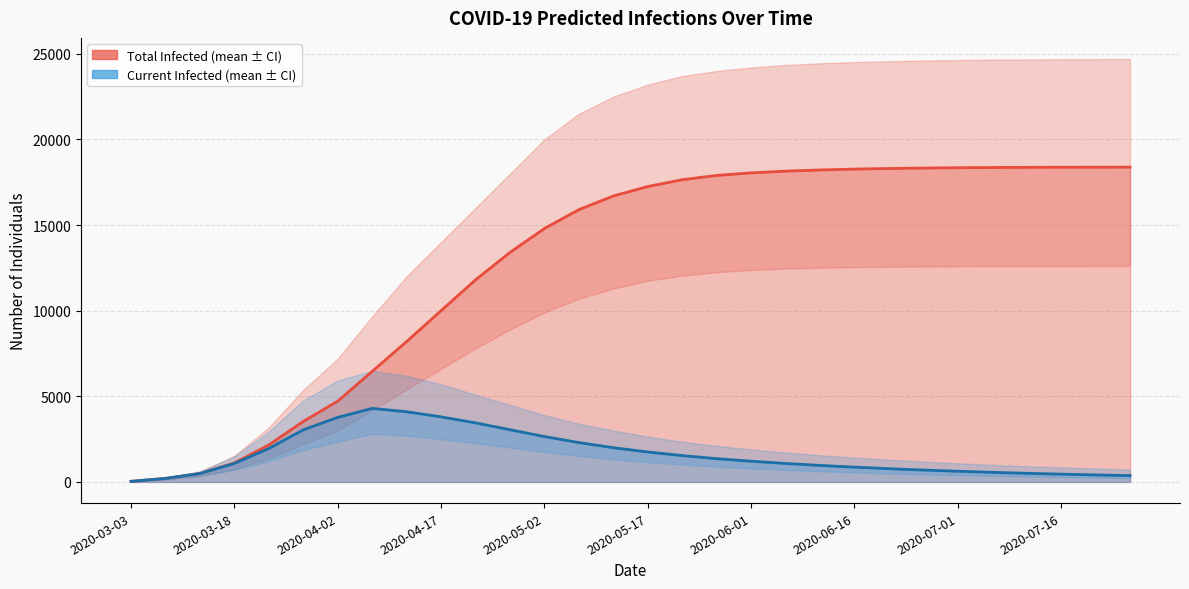

Reading left to right, list all the values displayed in this chart.

predicted_total_infected_lower: 35	207	491	1112	2159	3533	4717	6454	8200	10000	11800	13400	14800	15900	16700	17250	17650	17900	18050	18150	18220	18270	18305	18330	18350	18363	18372	18378	18382	18385
predicted_current_infected_lower: 35	207	491	1077	1951	3042	3768	4295	4100	3800	3450	3050	2650	2300	2000	1750	1540	1360	1210	1080	965	865	775	695	625	560	505	455	410	370